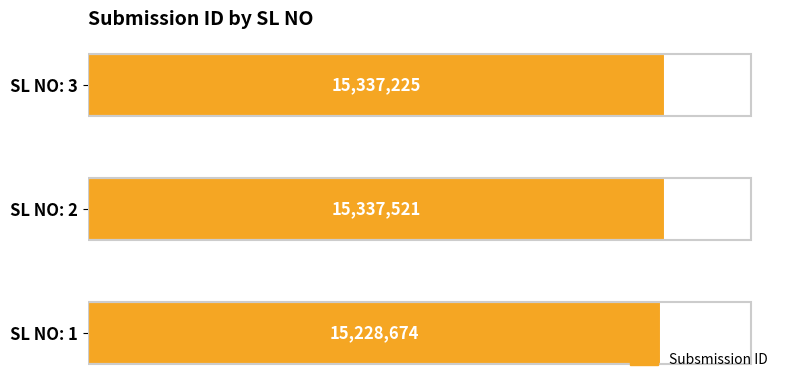

Which category has the highest value across all series?

SL NO: 2